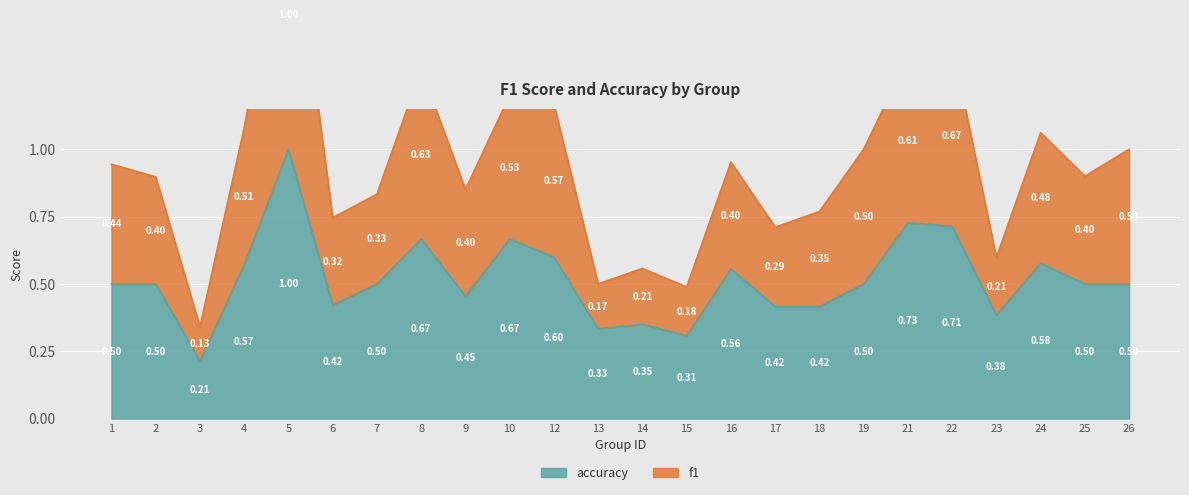

Which has a higher value, 24 or 2?

24